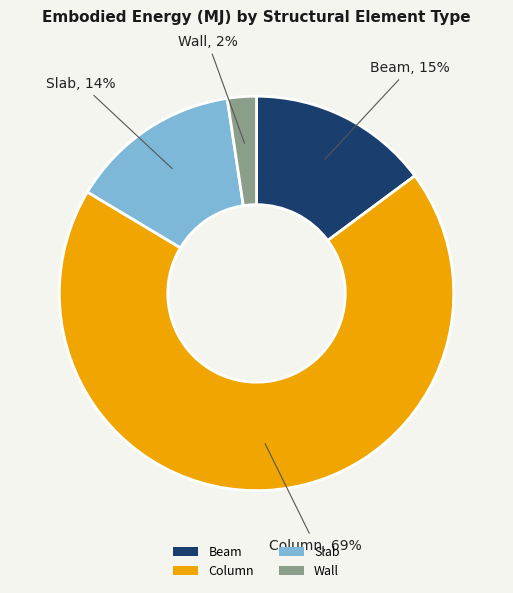

True or false: Slab accounts for 27% of the total.

False